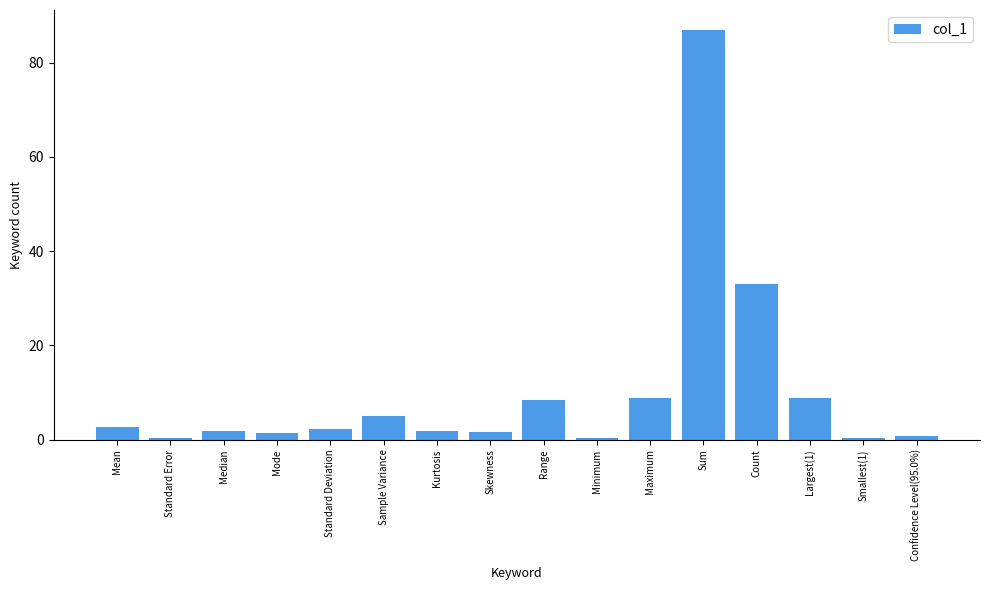

Where is the data nearest to the value 43?

Count